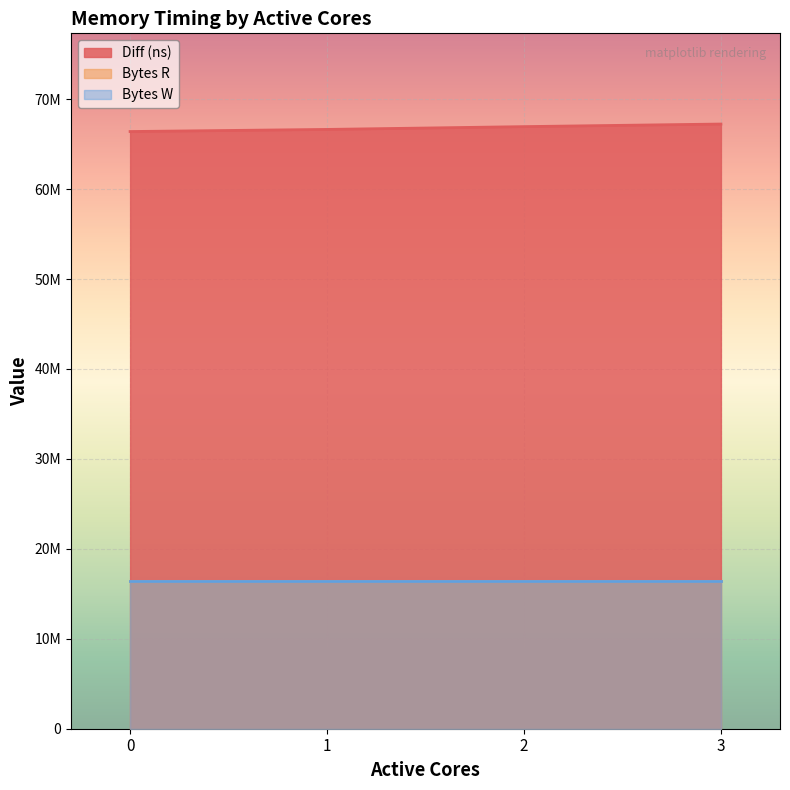

True or false: Bytes W has more than 0 interior local peaks.

False